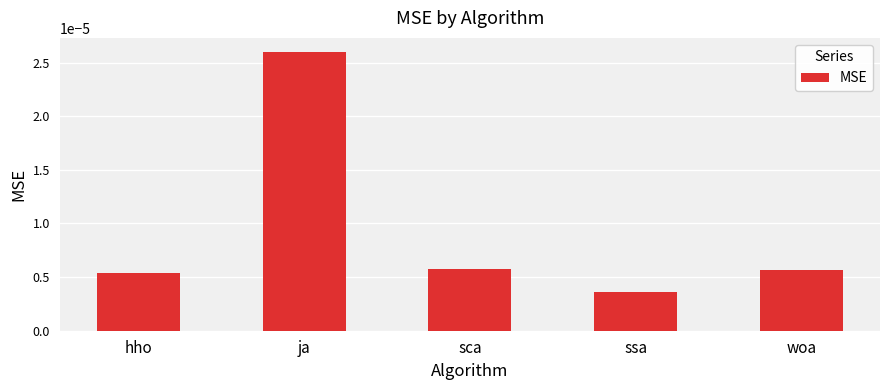

Are the bars grouped side by side (vs. stacked)?

No